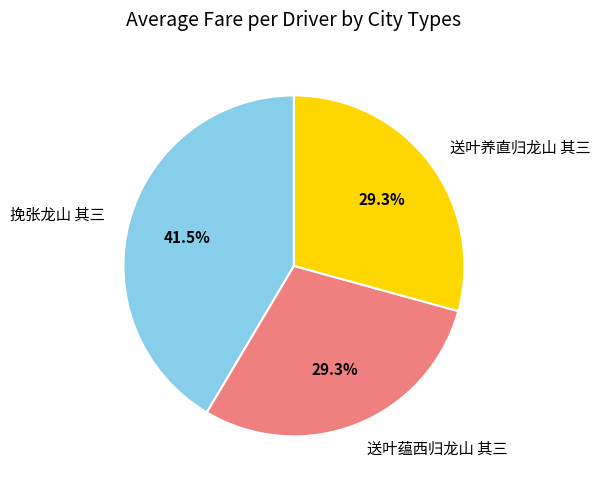

How much of the chart is everything except 挽张龙山 其三?

58.5%